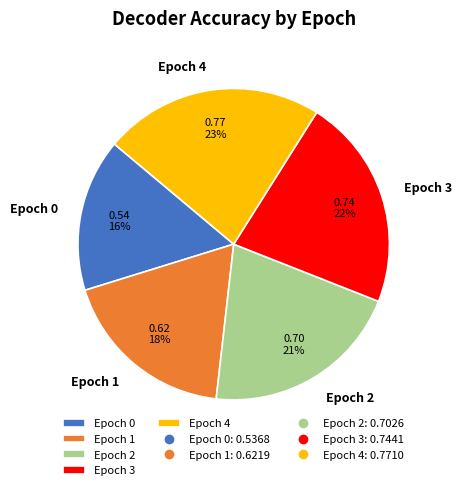

What is the largest slice in the pie chart?

Epoch 4